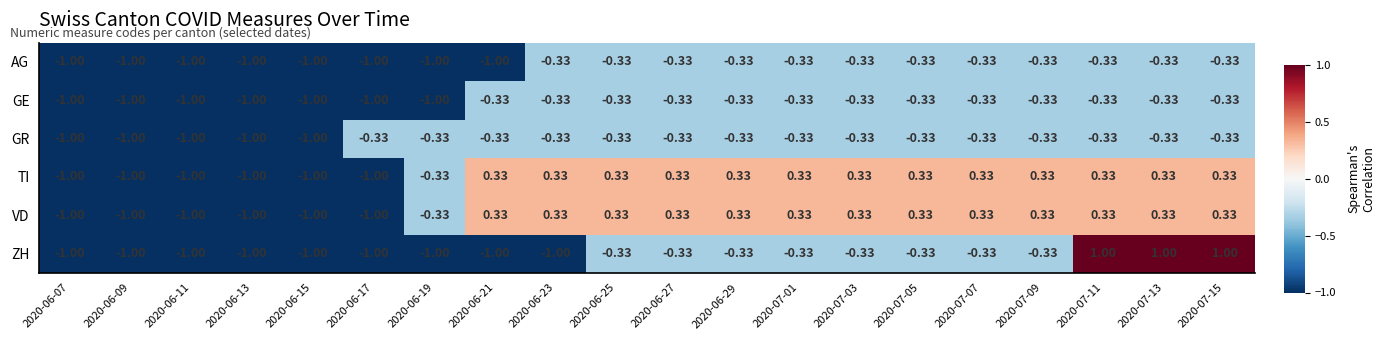

Is the value of GR at 2020-07-07 greater than the value of TI at 2020-07-09?

No